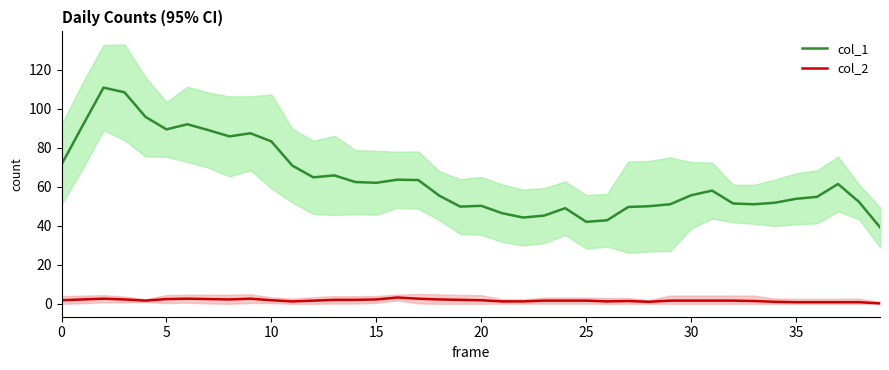

True or false: col_2 has more than 1 points higher than both neighbors.

True